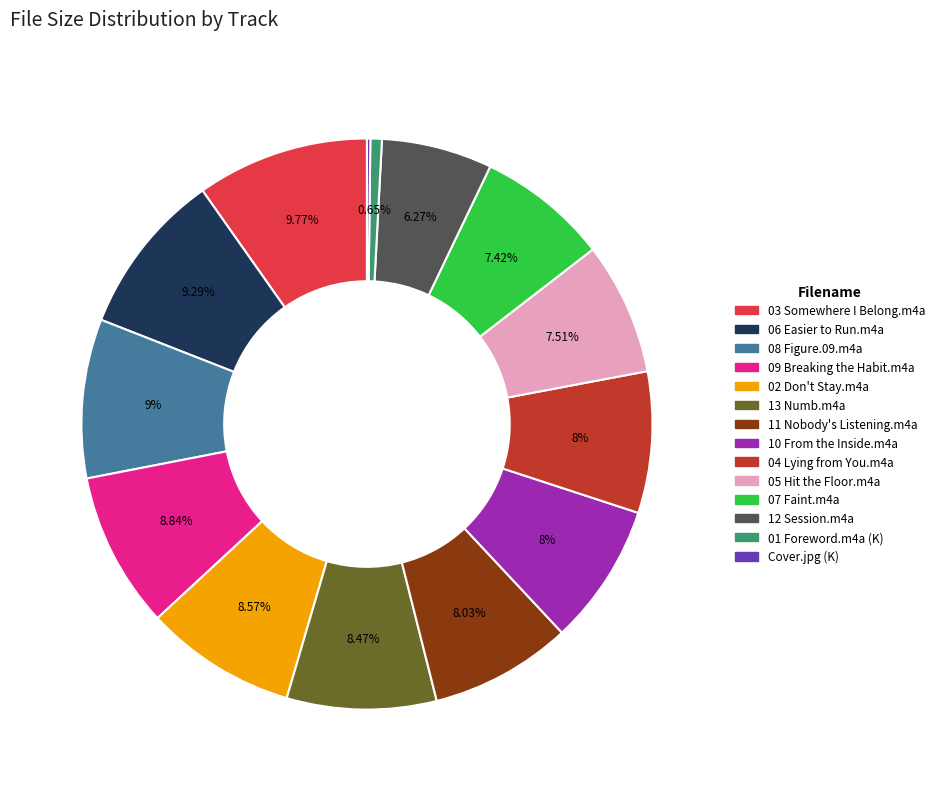

Between 02 Don't Stay.m4a and 11 Nobody's Listening.m4a, which is larger?

02 Don't Stay.m4a